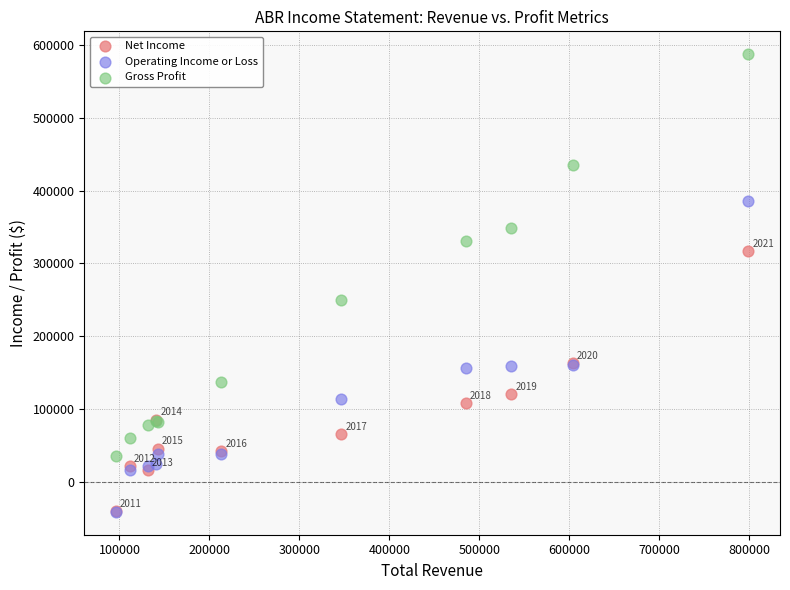

Across all series, what Y value is closest to 273200?

249900